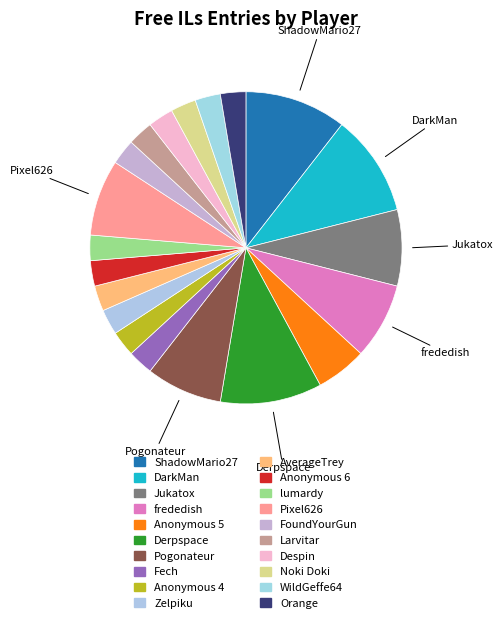

Is Anonymous 4 the majority of the pie?

No